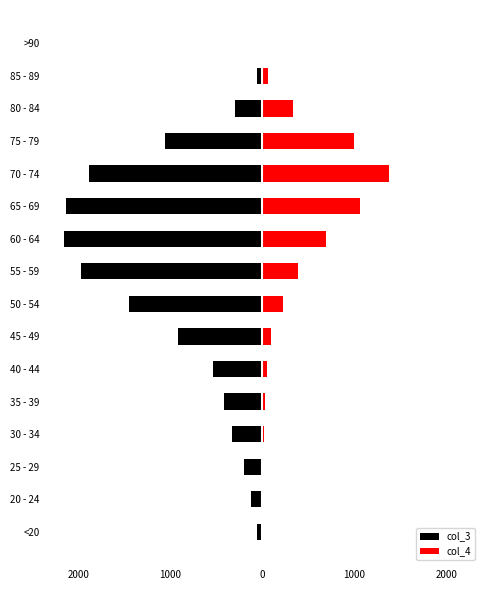

Which series changed the most between 35 - 39 and 55 - 59?

col_3